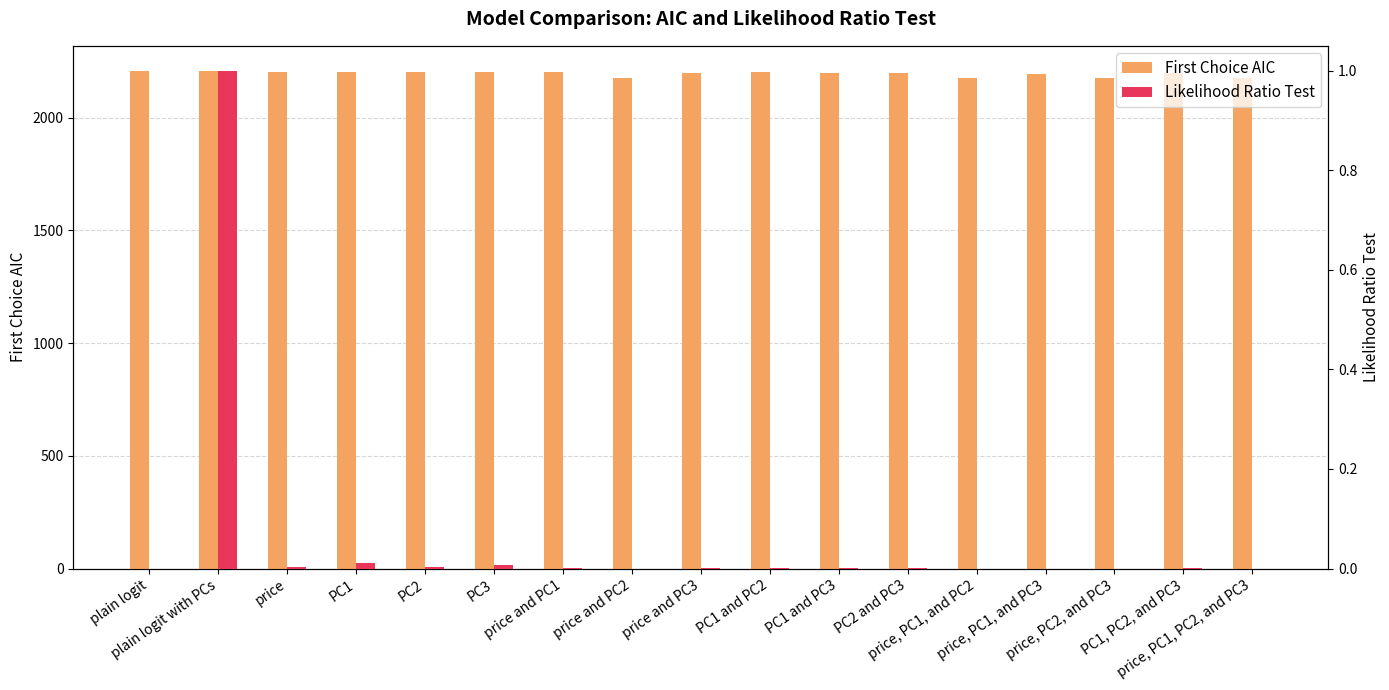

How many positive values does the Likelihood Ratio Test series have?

16